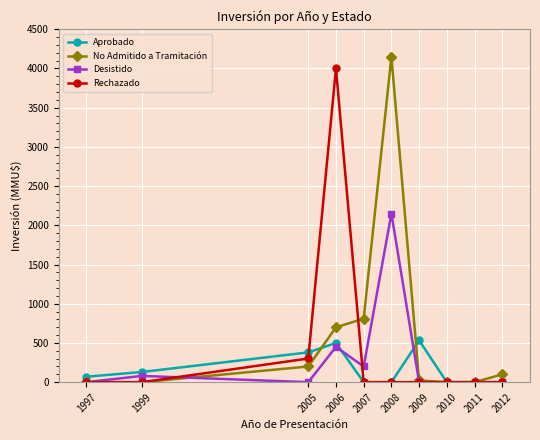

At which category does Rechazado reach its first local peak?

2006